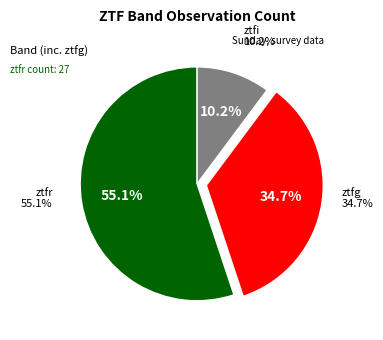

How much of the chart is everything except ztfr?

44.9%